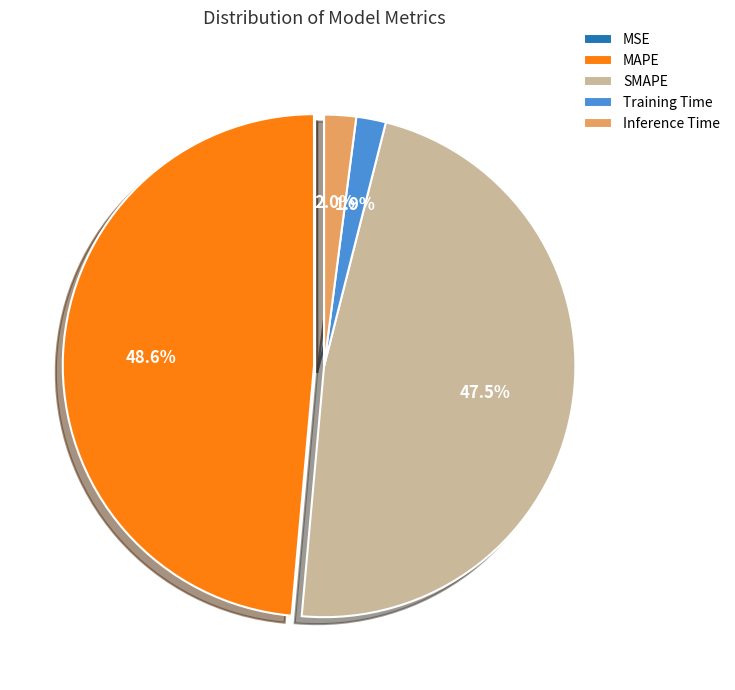

Does Inference Time account for over 50% of the chart?

No